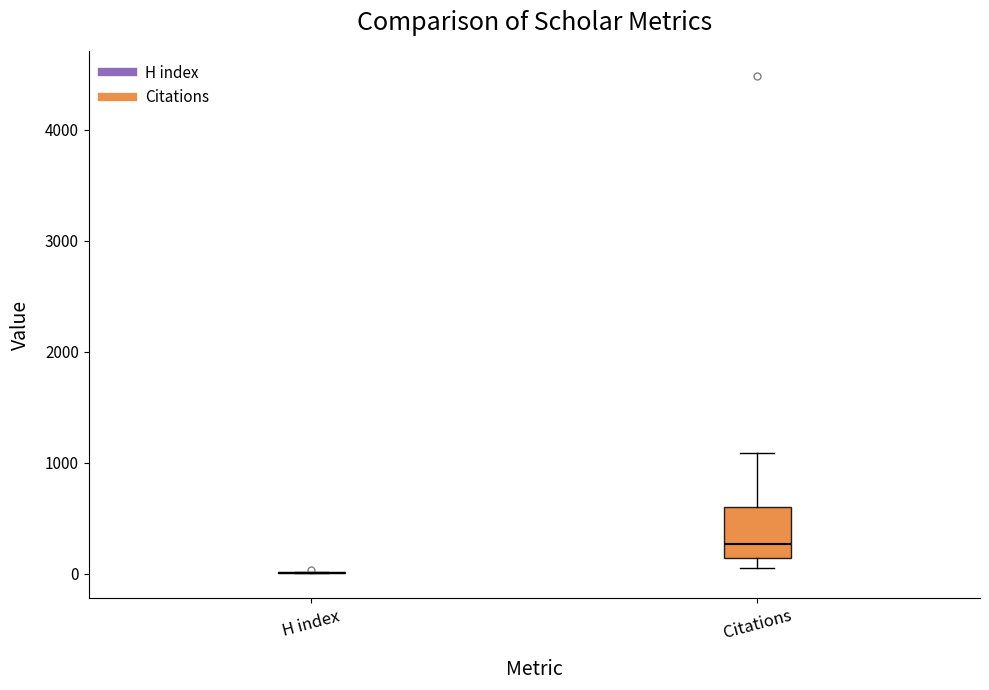

Comparing the boxes themselves (not the whiskers), which one is the tallest?

Citations